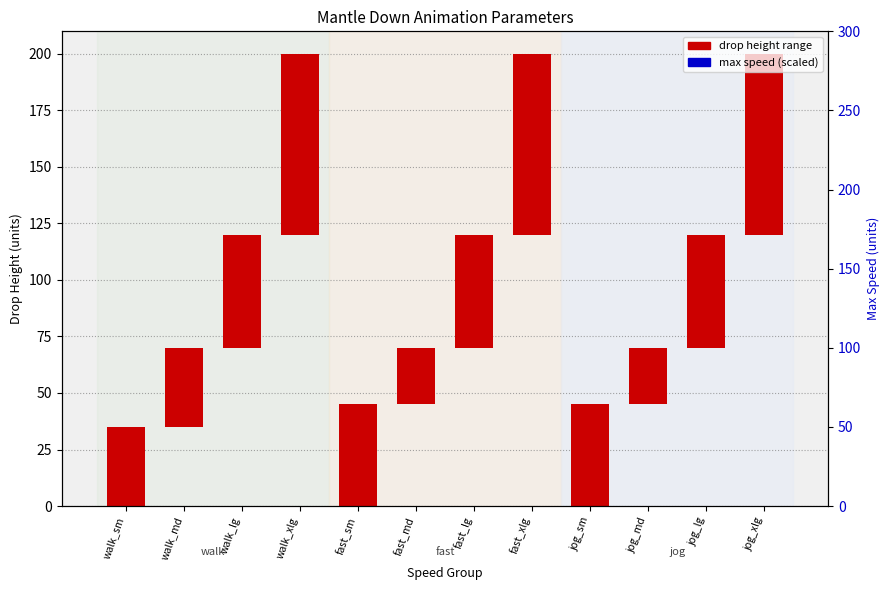

Reading left to right, what are all the values shown in this chart?

drop height range: 35	35	50	80	45	25	50	80	45	25	50	80
max speed (scaled): -50	-50	-50	-50	-50	-50	-50	-50	-50	-50	-50	-50